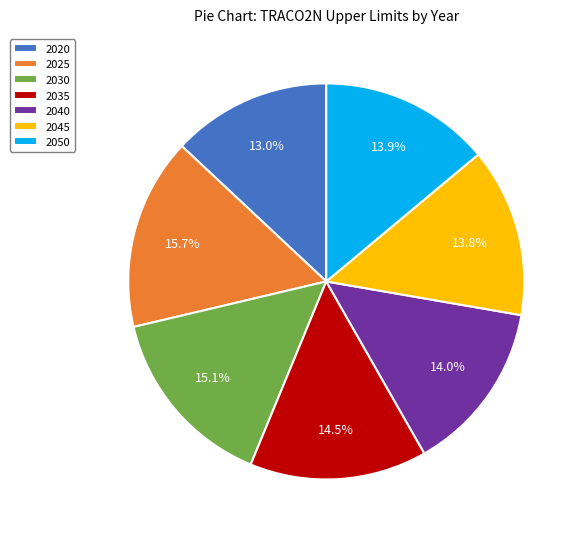

Which has a higher value, 2035 or 2025?

2025